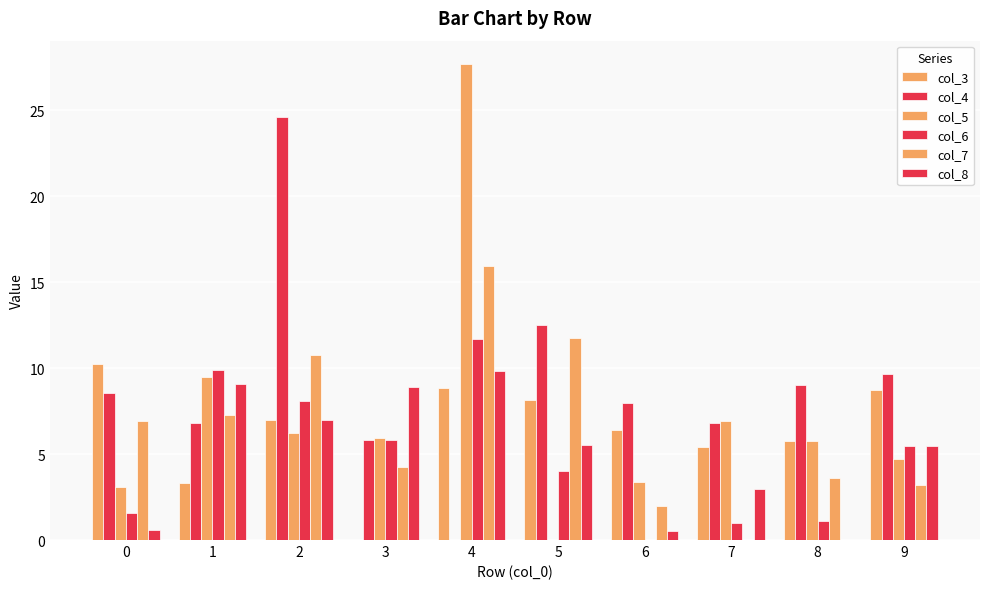

Is it true that col_5 equals 5.5 at 6?

False